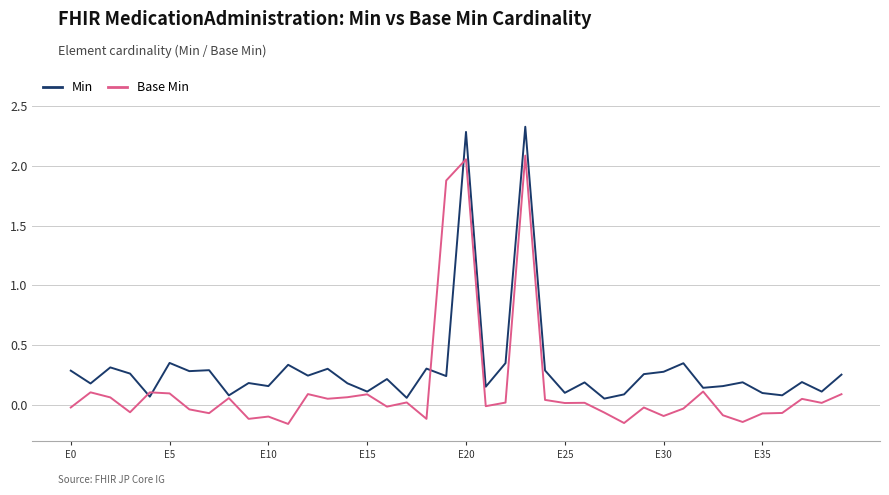

Rank the series by their maximum value, from highest to lowest.

Min, Base Min